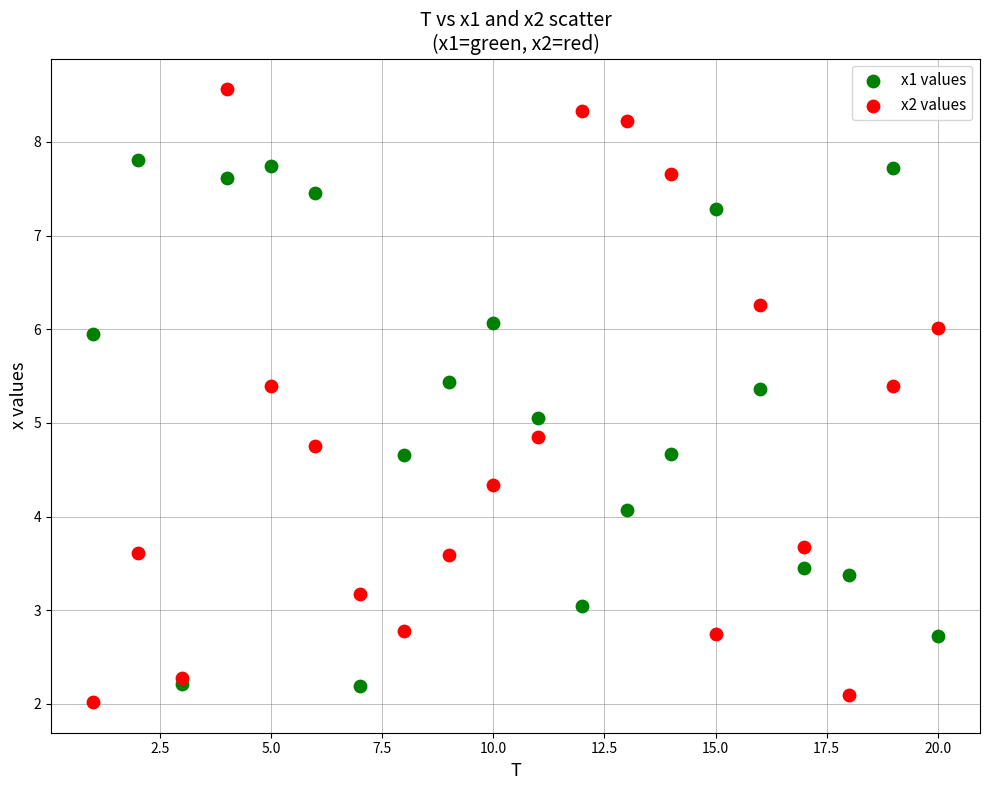

What are all the series names shown in the legend?

x1 values, x2 values